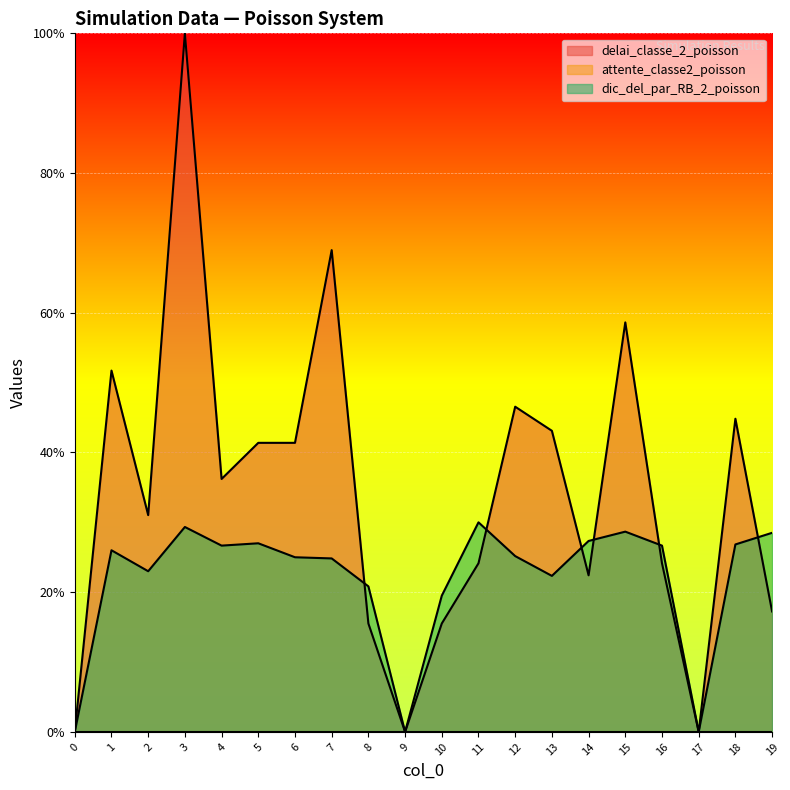

In dic_del_par_RB_2_poisson, how many points are higher than both neighbors (excluding endpoints)?

5